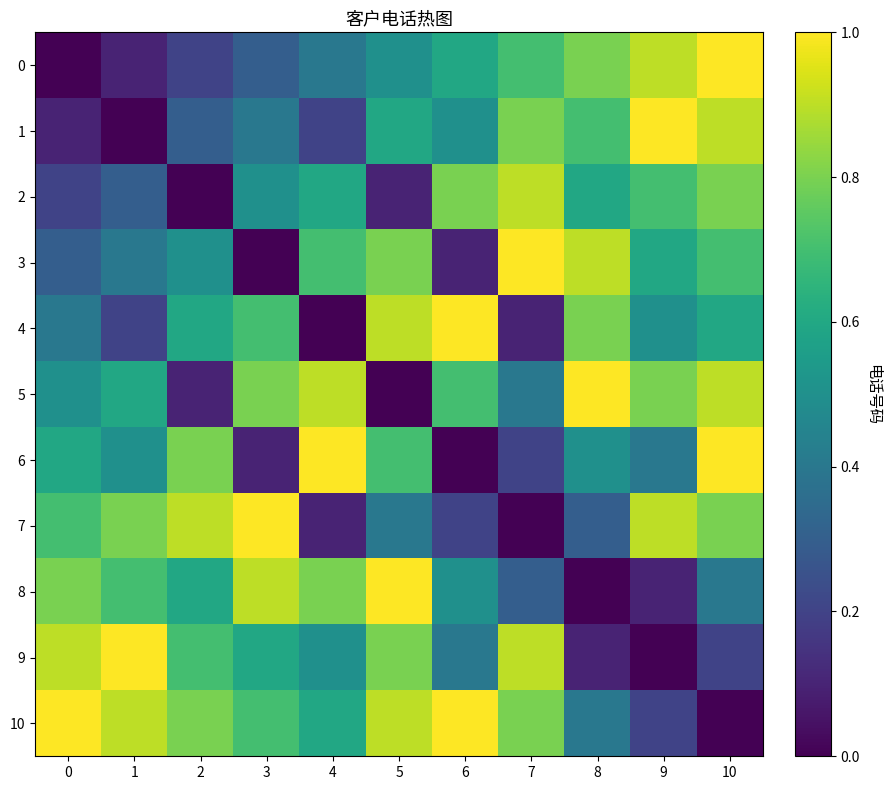

Rank the series by their maximum value, from lowest to highest.

2, 0, 1, 3, 4, 5, 6, 7, 8, 9, 10